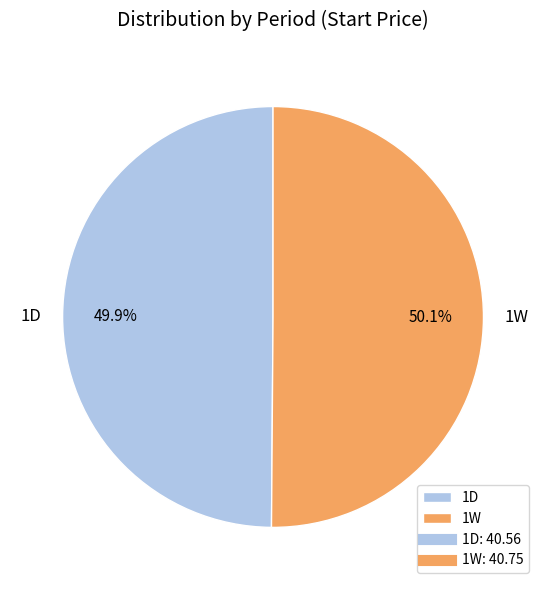

What is the ratio of the value at 1W to the value at 1D?

1.0